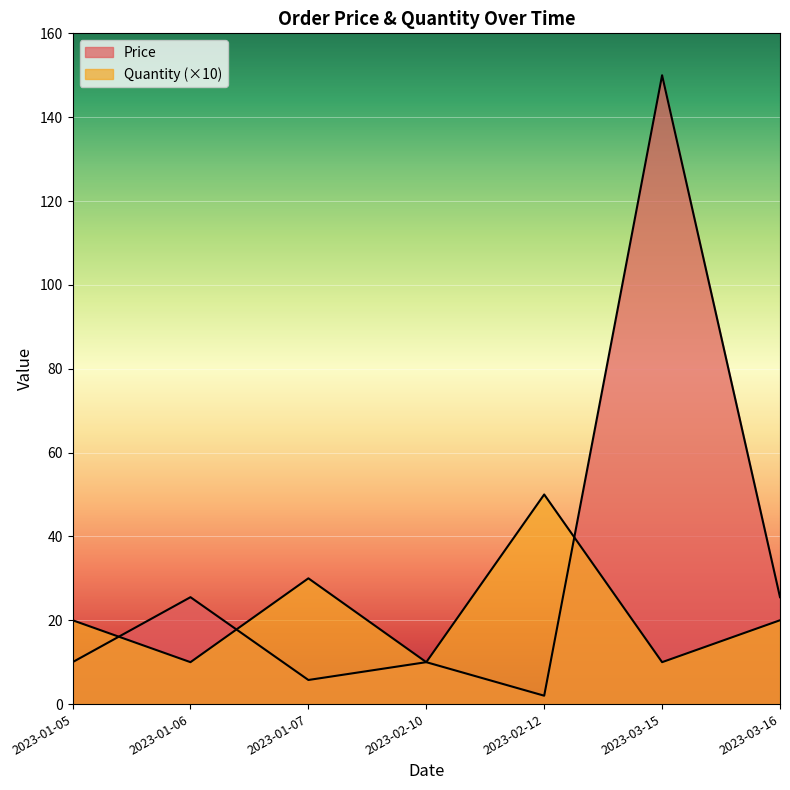

True or false: Price has a value of 10.0 at 2023-02-10.

True